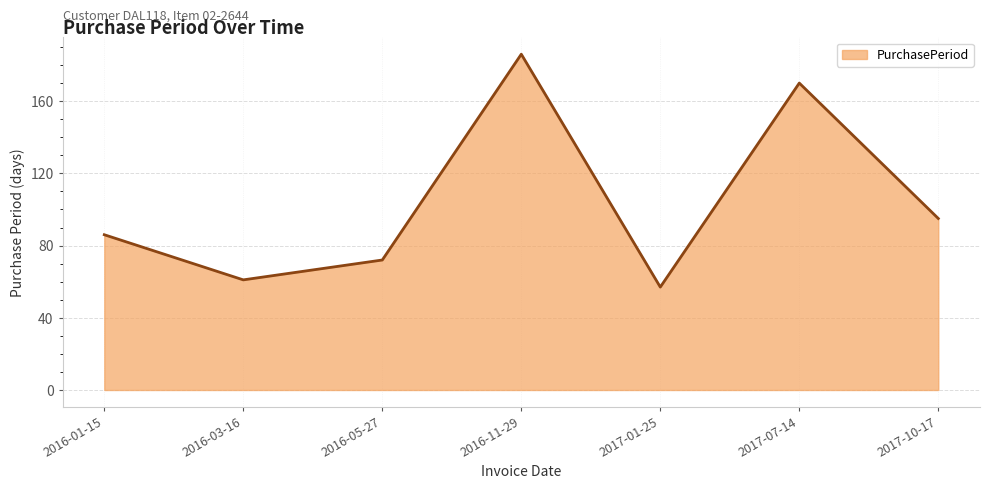

How many lines are shown in the chart?

1